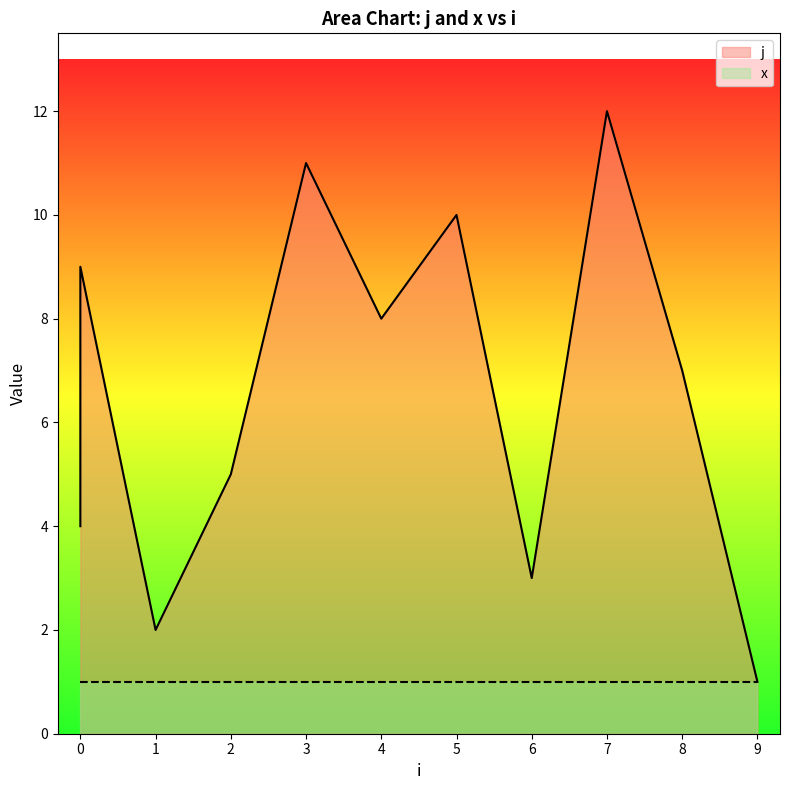

The value at 4 is 8. True or false?

True